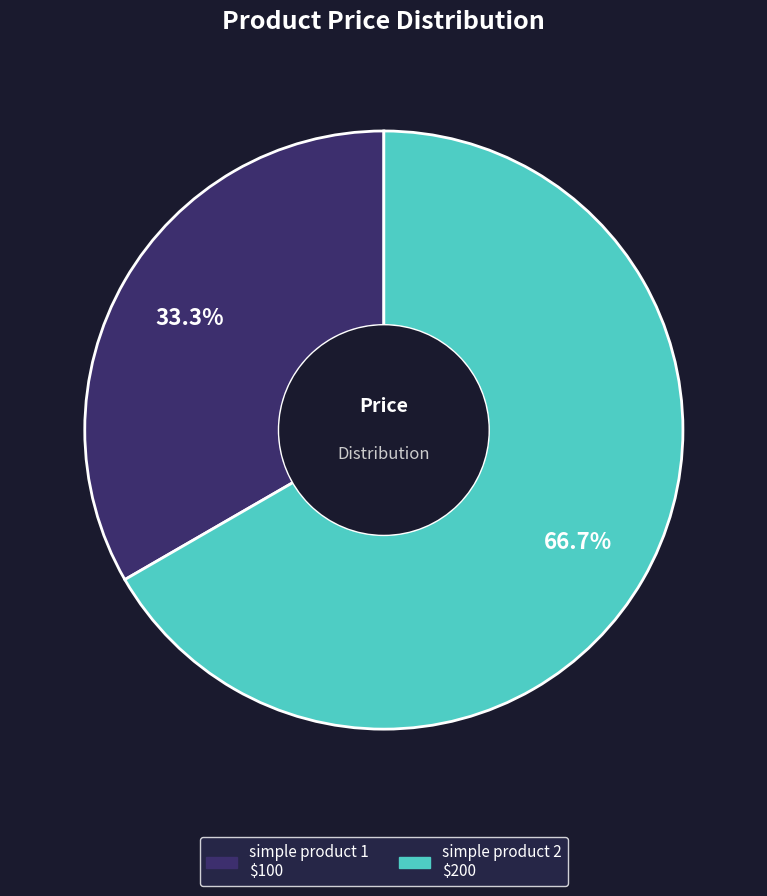

What percentage is NOT represented by simple product 1?

66.7%